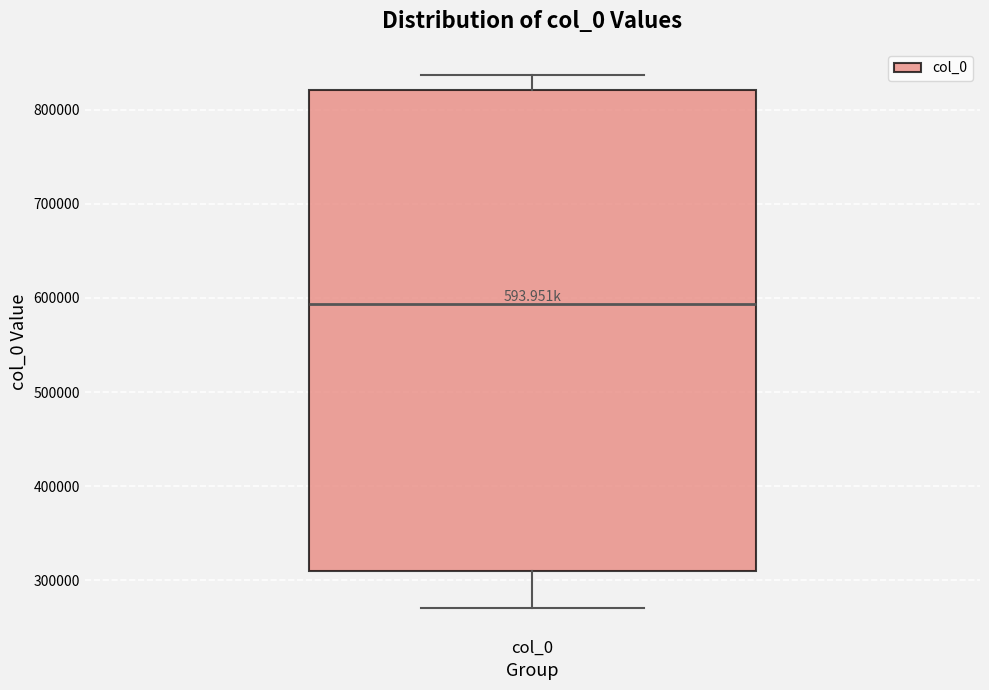

Read this box plot against the y-axis: the position of the median line, the range covered by the box, and the ends of both whiskers. The values are not printed on the chart, so give them approximately, as read against the axis.

median 590000, box 310000 to 820000, whiskers 270000 to 840000